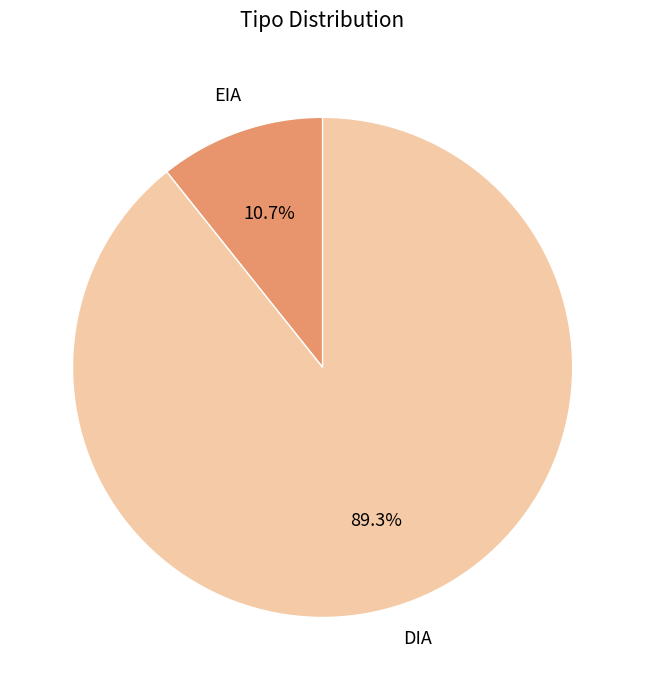

Does EIA represent more than half of the total?

No